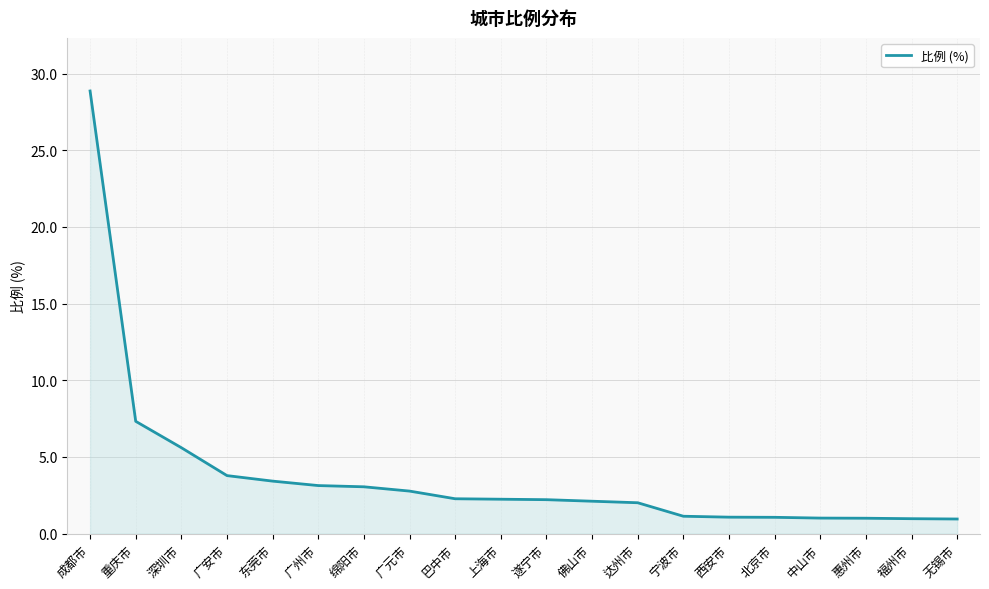

At which label is the value closest to 14?

重庆市